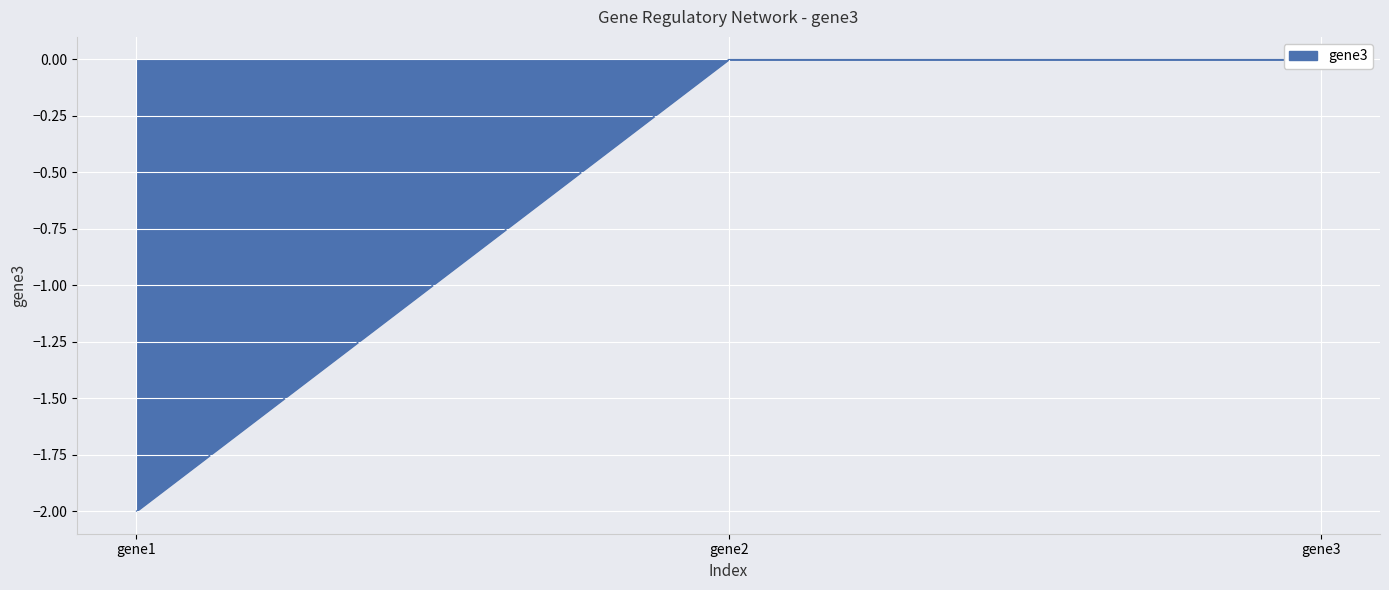

Which label corresponds to the largest value in the chart?

gene2